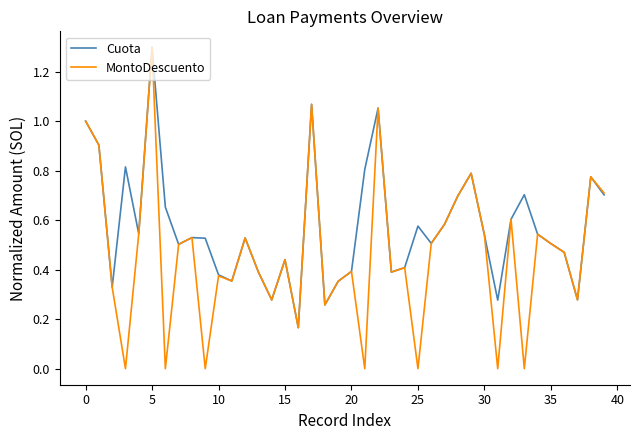

Which series has the largest range (max minus min)?

MontoDescuento